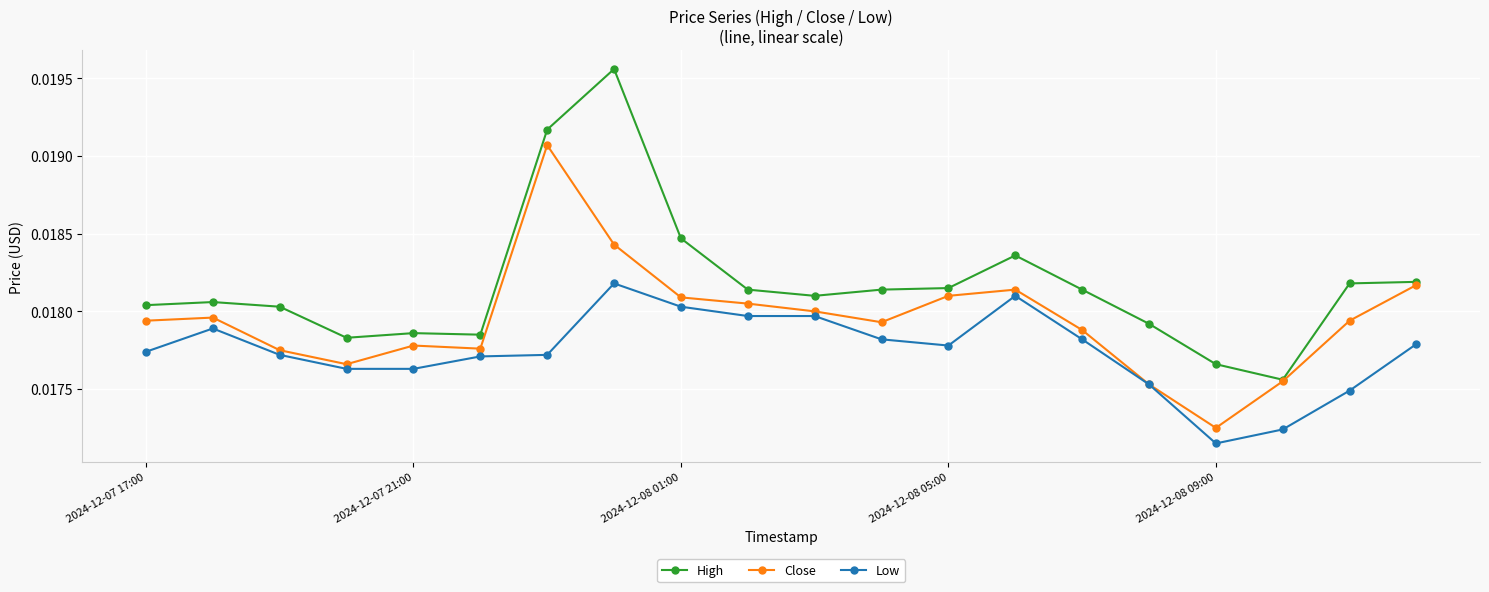

At how many categories does at least one series exceed 0?

20